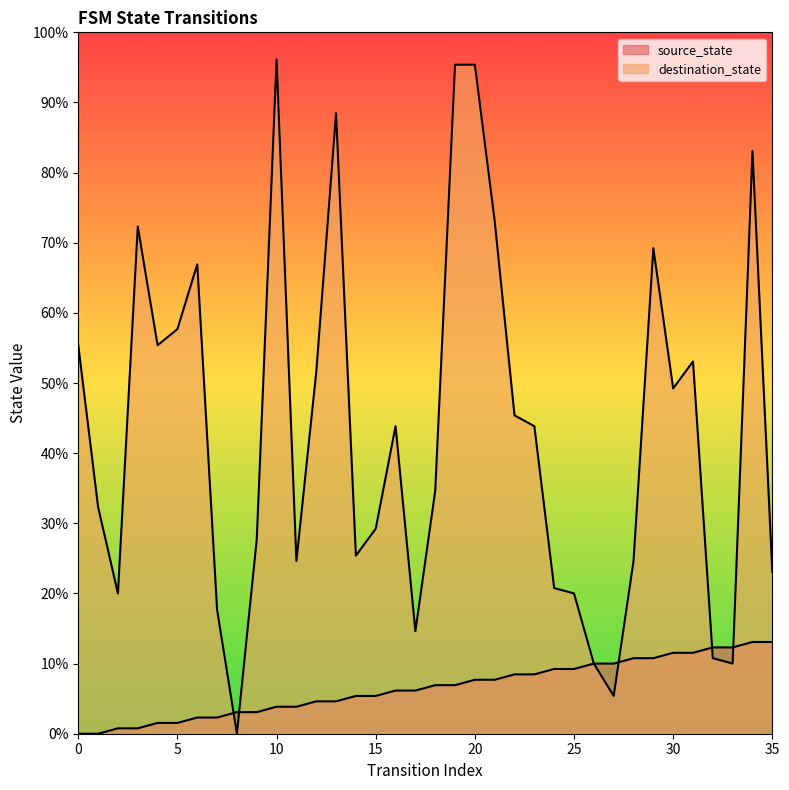

At which label does source_state reach its peak?

34